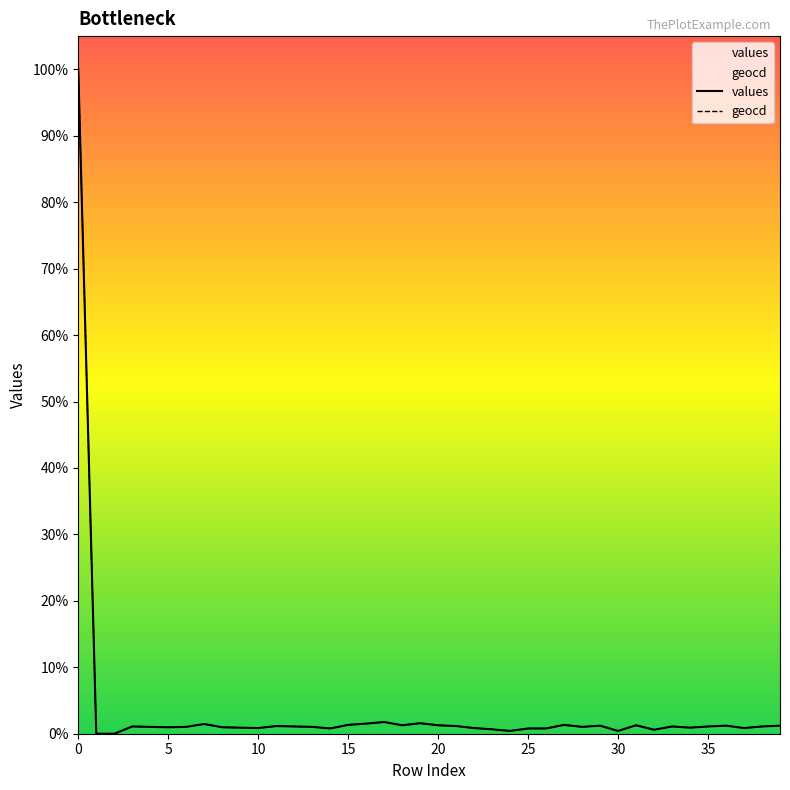

Between 12 and 30, which series saw the biggest shift?

values